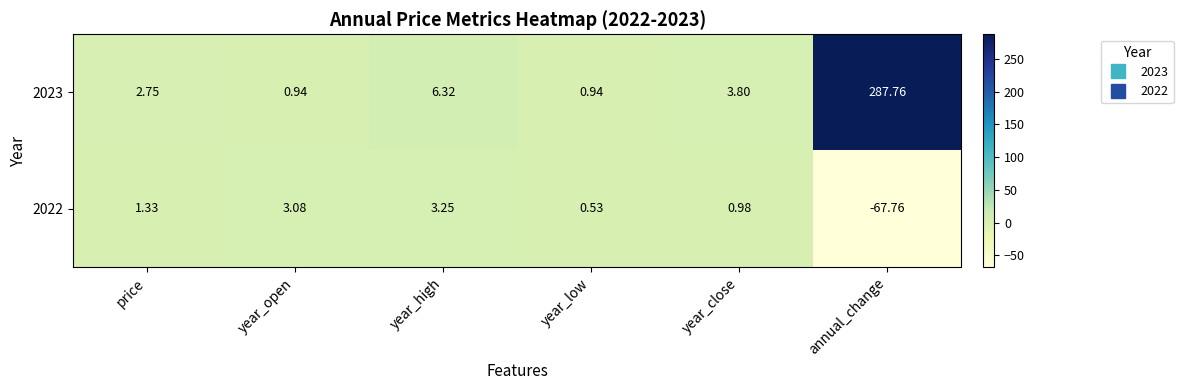

At which label is 2023 closest to 144?

year_high